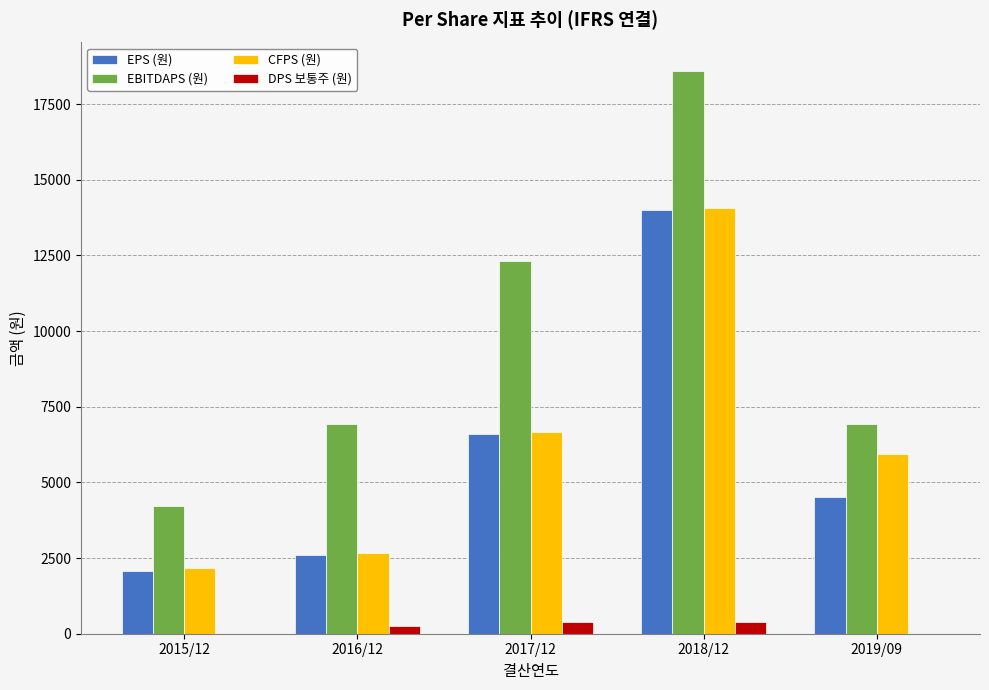

Where is EPS (원) nearest to the value 8042?

2017/12